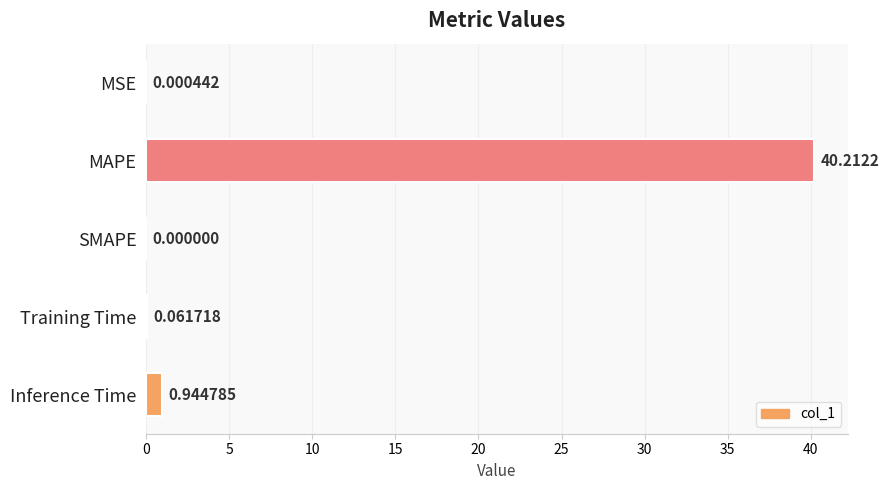

Where is the data nearest to the value 20?

Inference Time